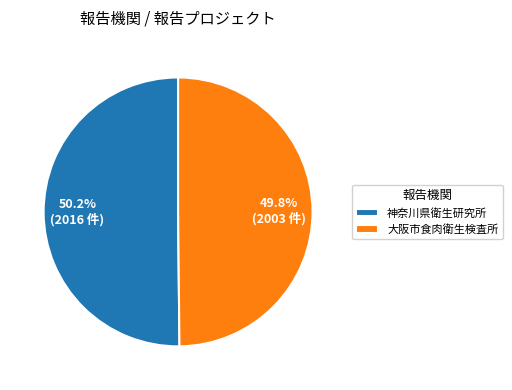

Does any single category account for the majority?

Yes